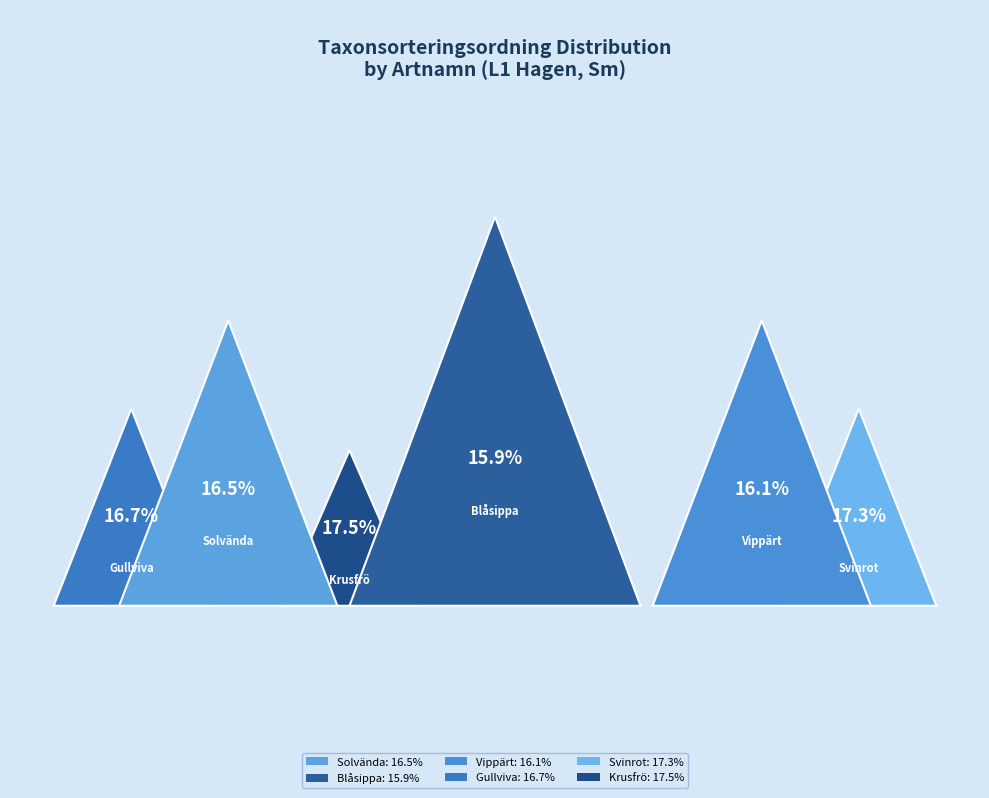

Which category has the smallest portion of the pie?

Blåsippa